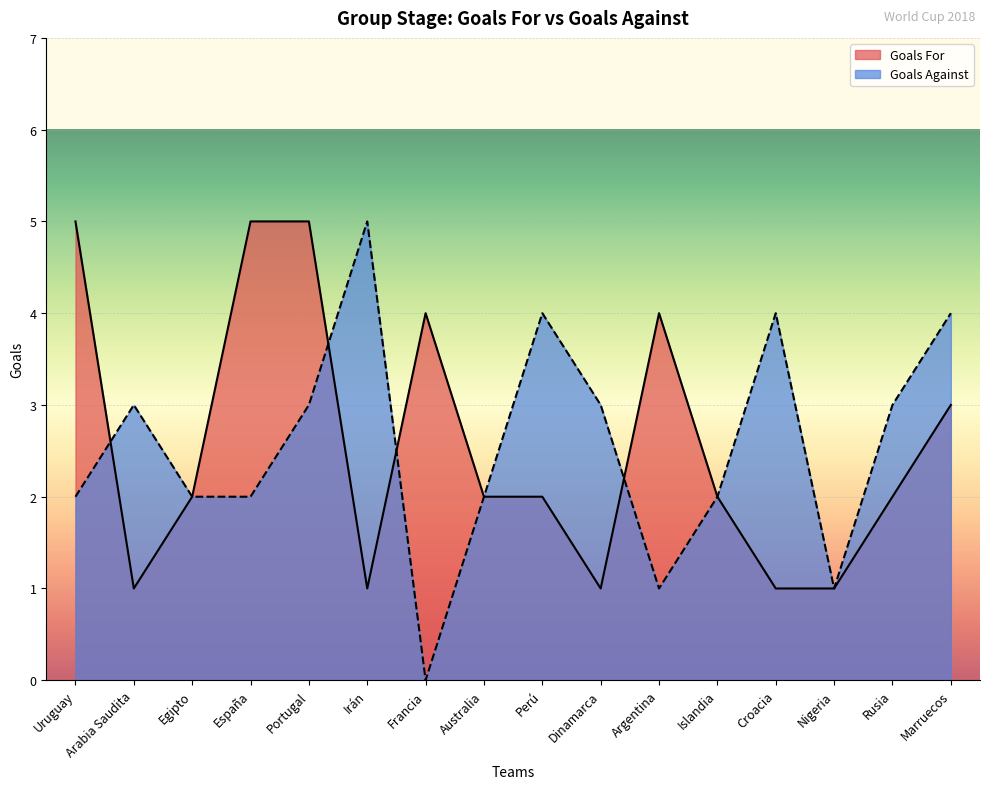

Read the Goals For value at Croacia.

1